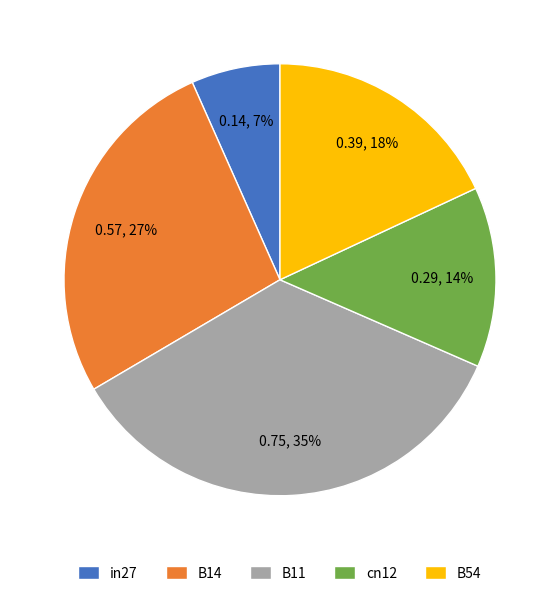

Is there any slice that represents more than half of the pie?

No